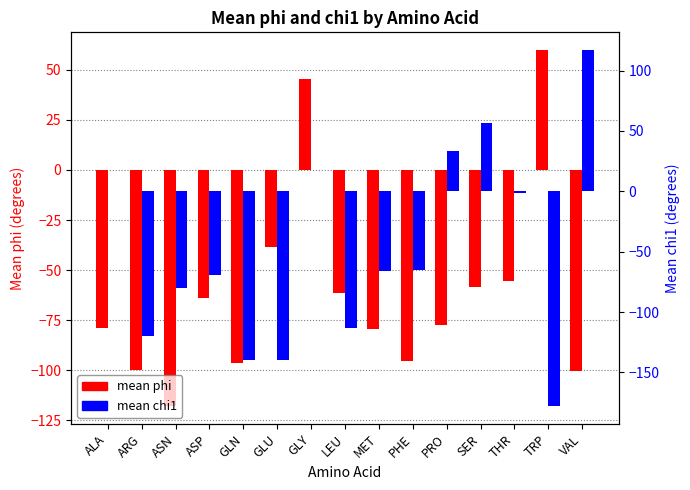

How many data points in mean chi1 are less than -66?

8